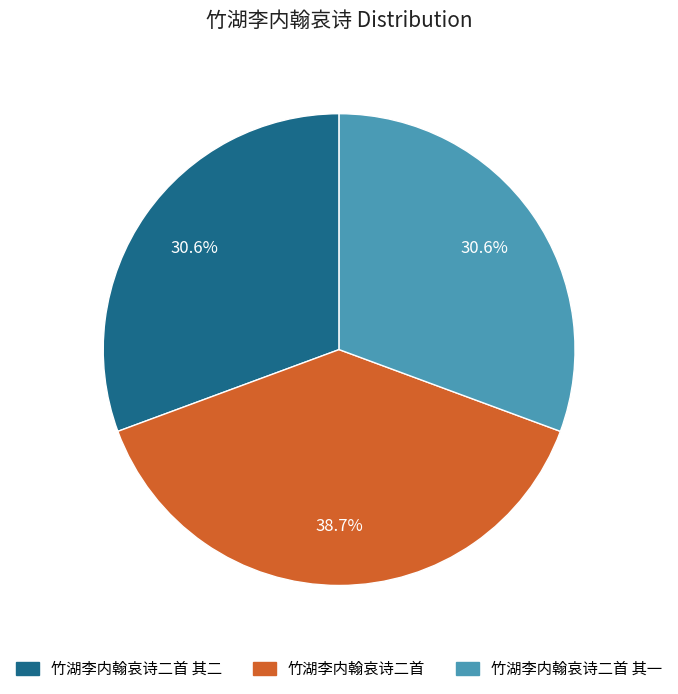

Does 竹湖李内翰哀诗二首 represent more than half of the total?

No